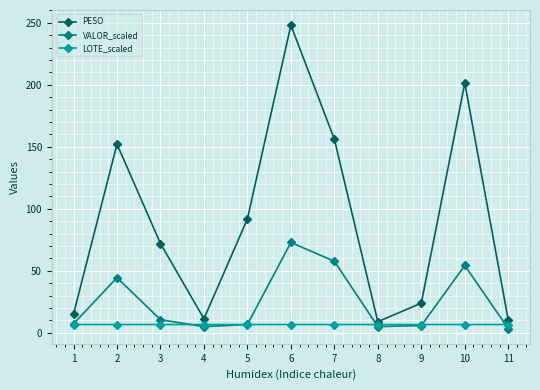

How many interior local valleys does the PESO series have?

2